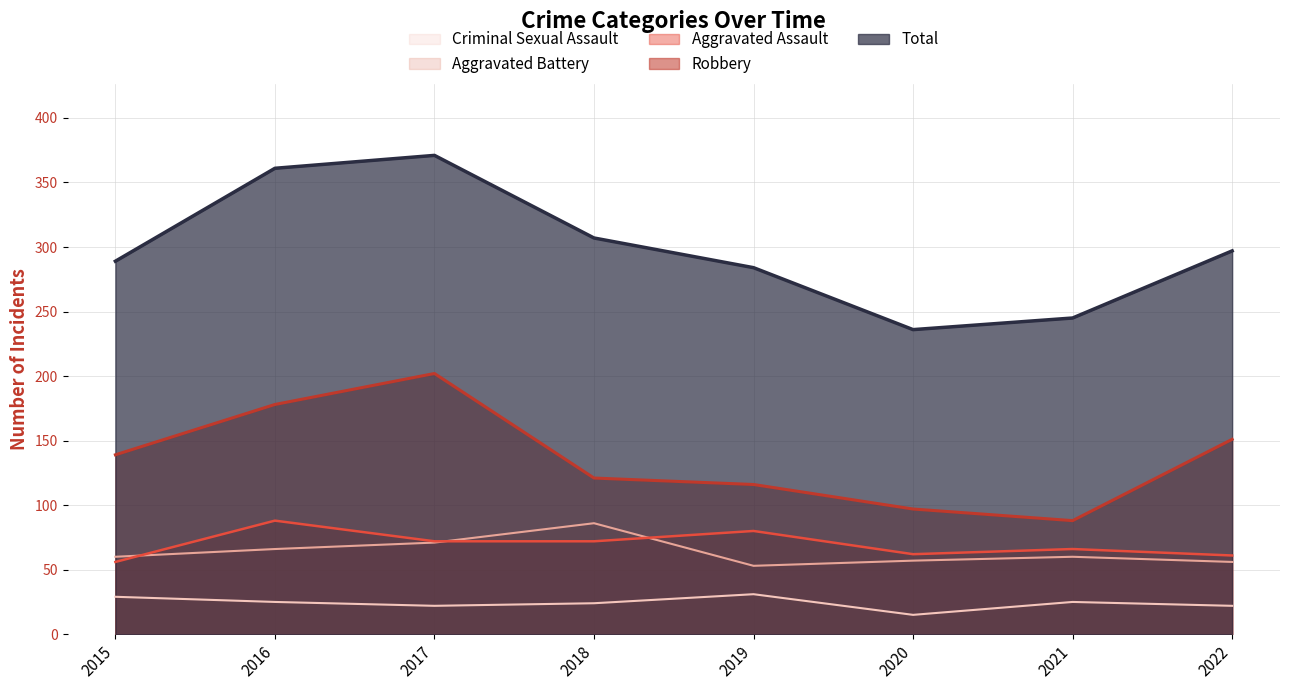

True or false: Robbery has a value of 109 at 2016.

False